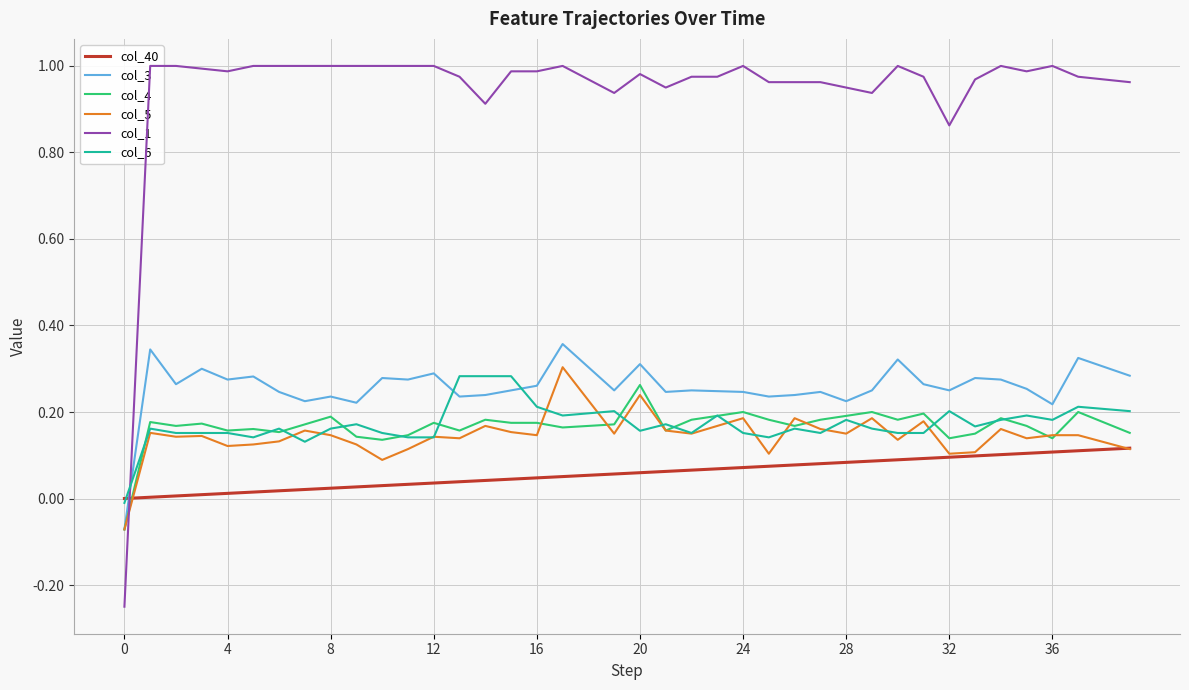

List the series in order of their peak value, lowest first.

col_40, col_4, col_6, col_5, col_3, col_1